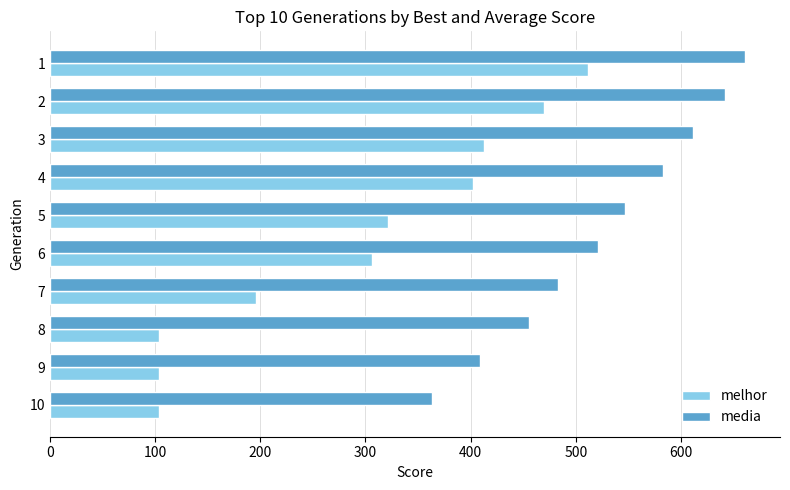

Rank the series by their maximum value, from highest to lowest.

media, melhor